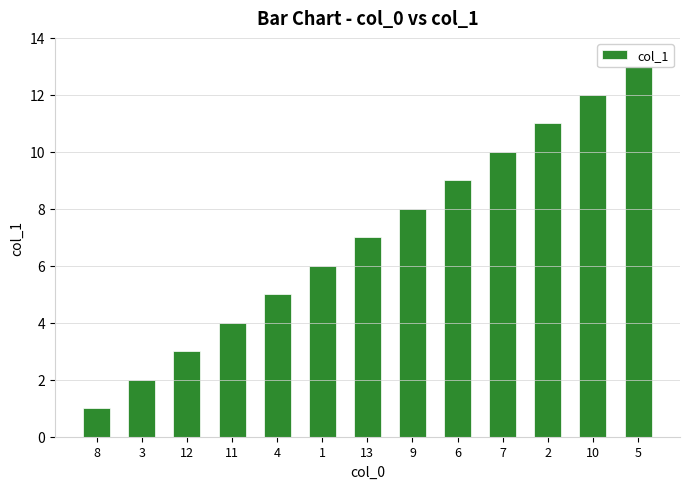

Rank the categories by value from lowest to highest.

8, 3, 12, 11, 4, 1, 13, 9, 6, 7, 2, 10, 5